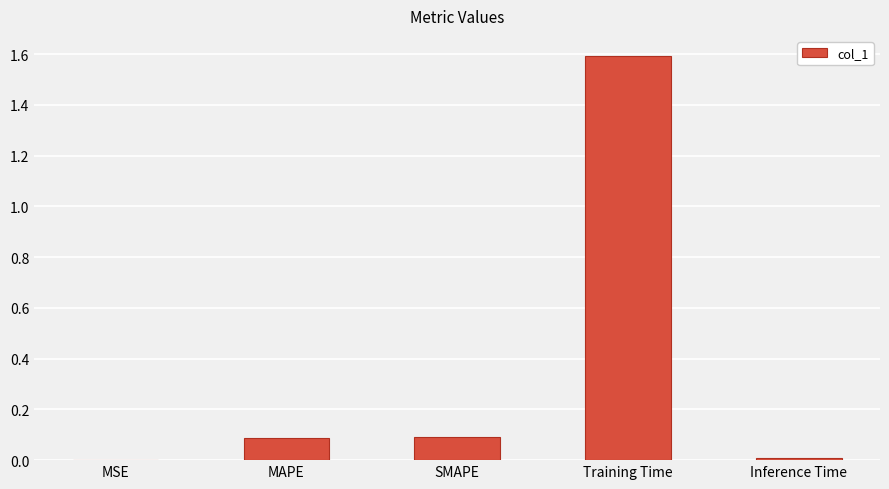

What is the approximate value at Training Time?

1.6